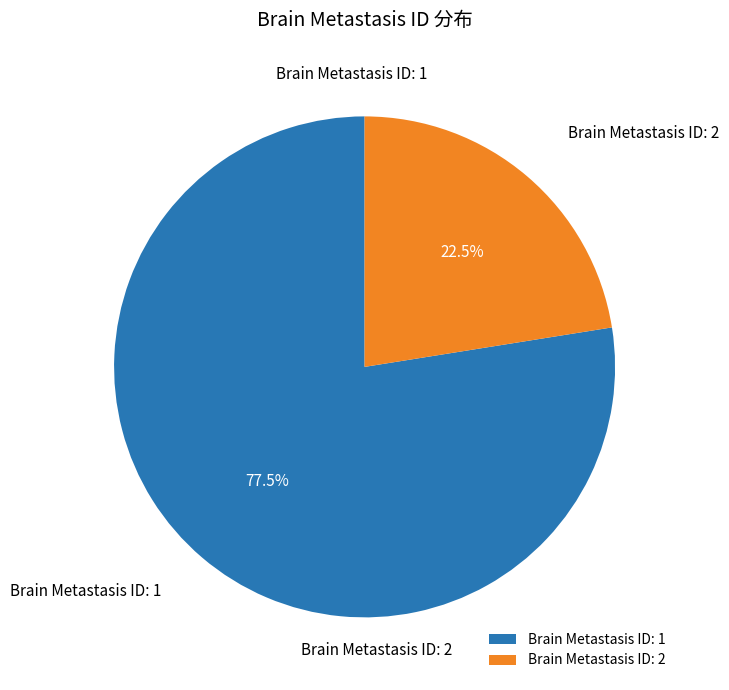

Between Brain Metastasis ID: 2 and Brain Metastasis ID: 1, which is larger?

Brain Metastasis ID: 1